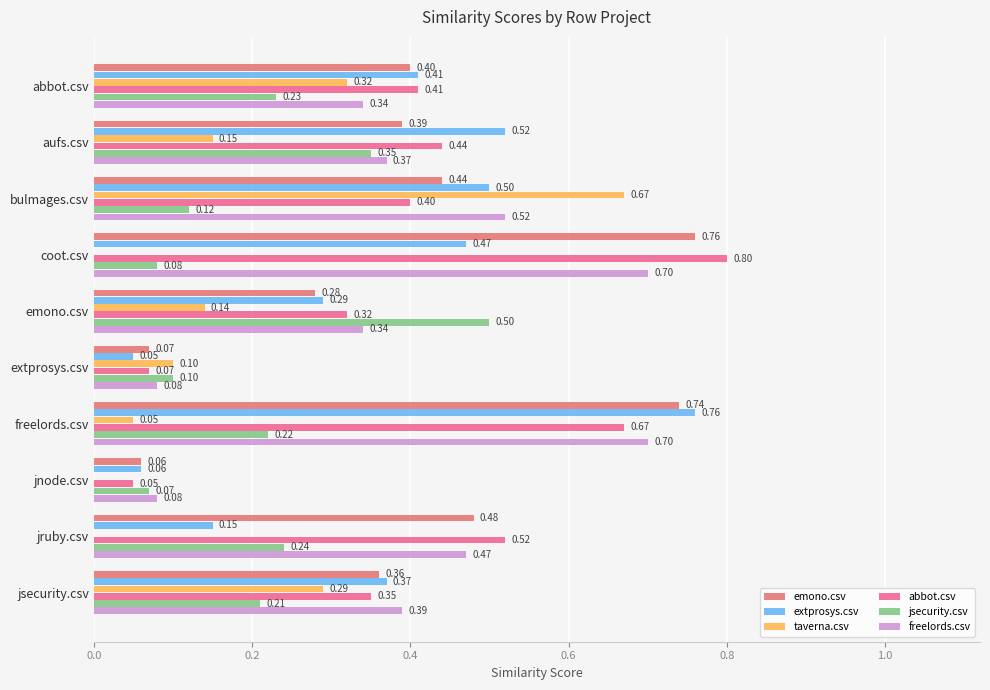

What is the value of the taverna.csv bar at the 3rd from the left?

0.7